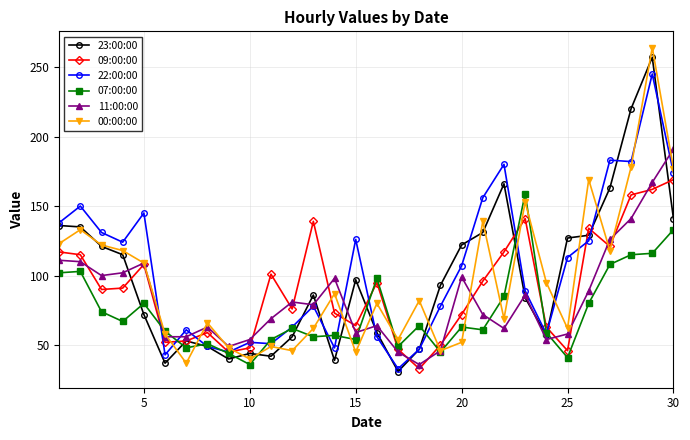

What is the maximum value for 09:00:00?

169